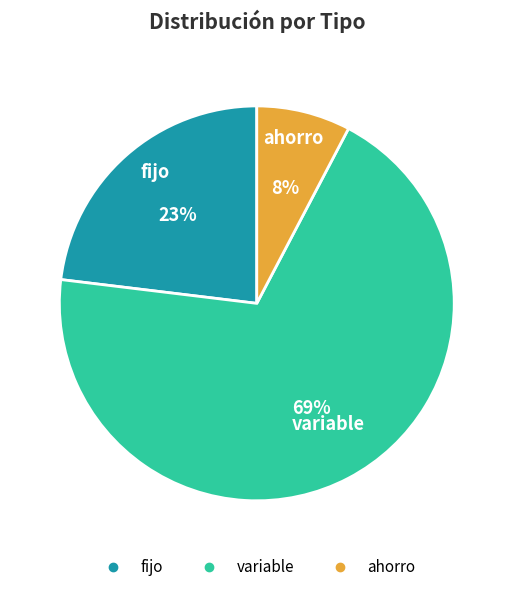

True or false: ahorro accounts for 8% of the total.

True